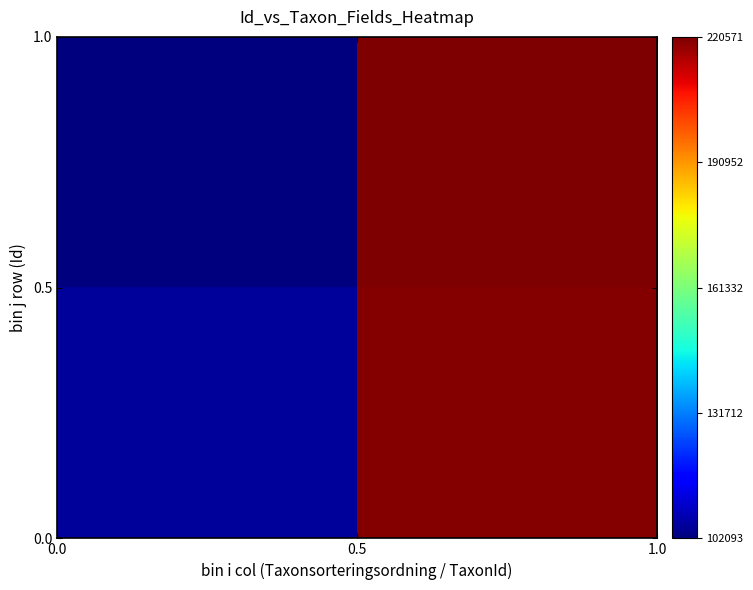

How many series are shown in this chart?

2